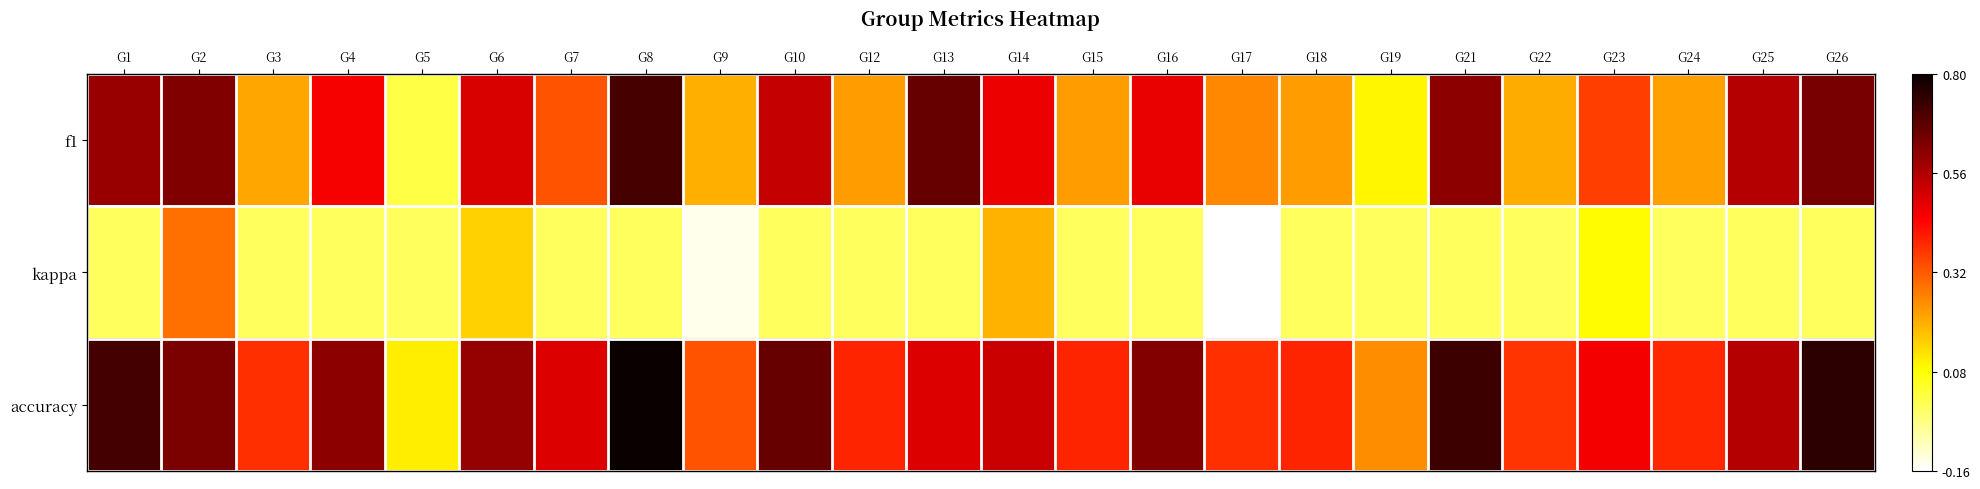

Which series has the widest spread of values?

accuracy